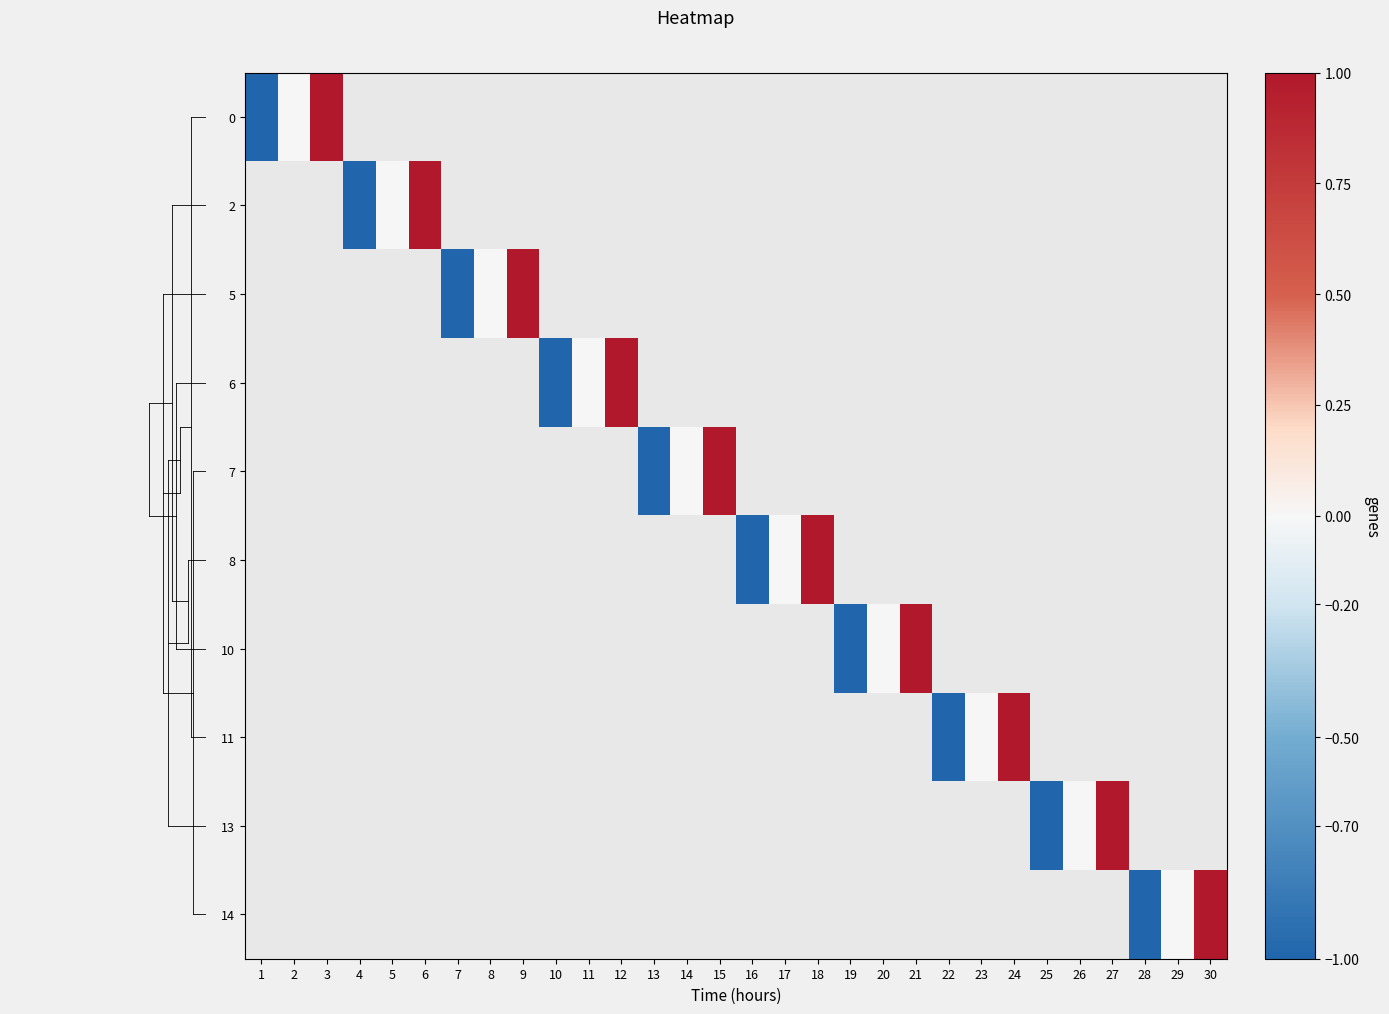

What is the greatest value displayed?

1.0